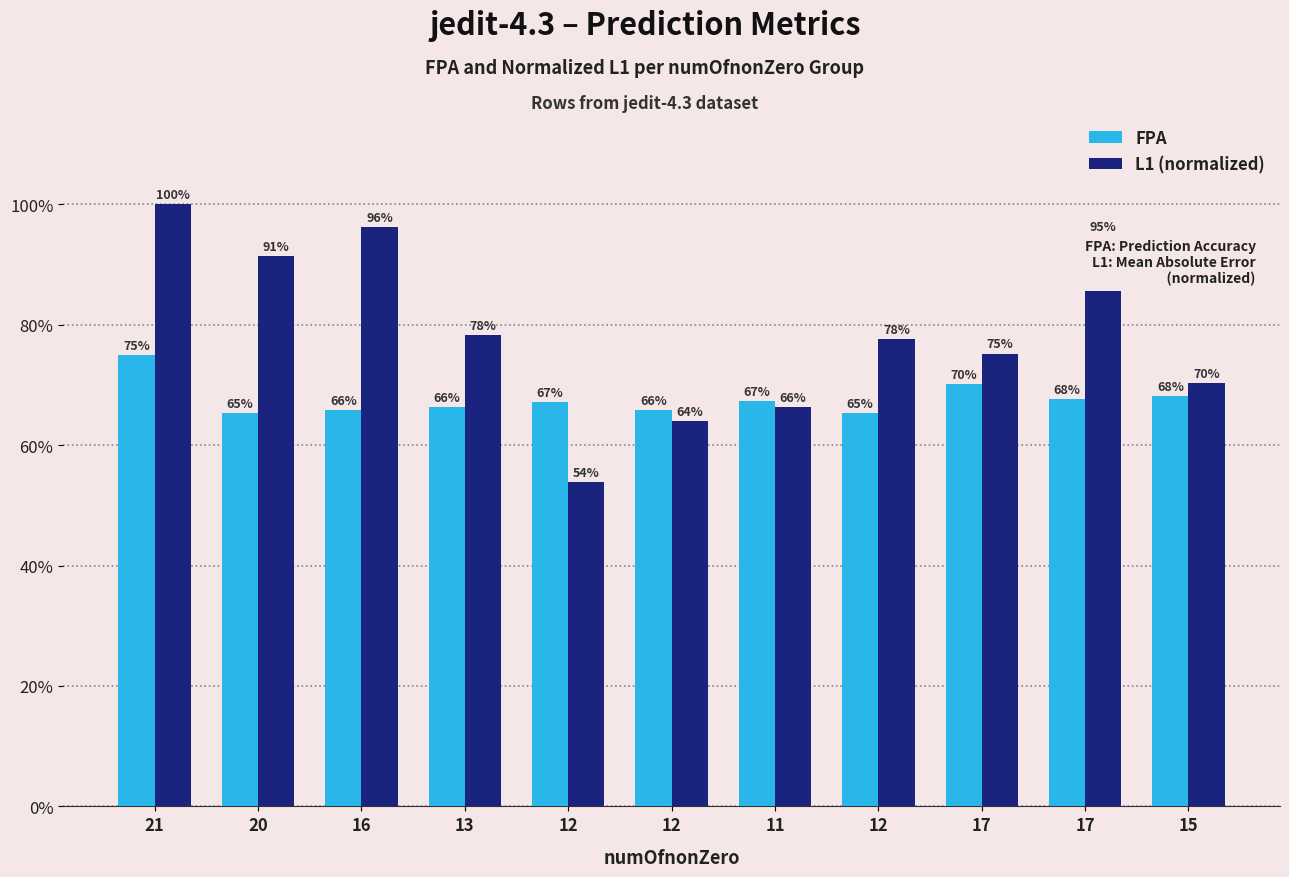

Between 20 and 16, which is larger?

16